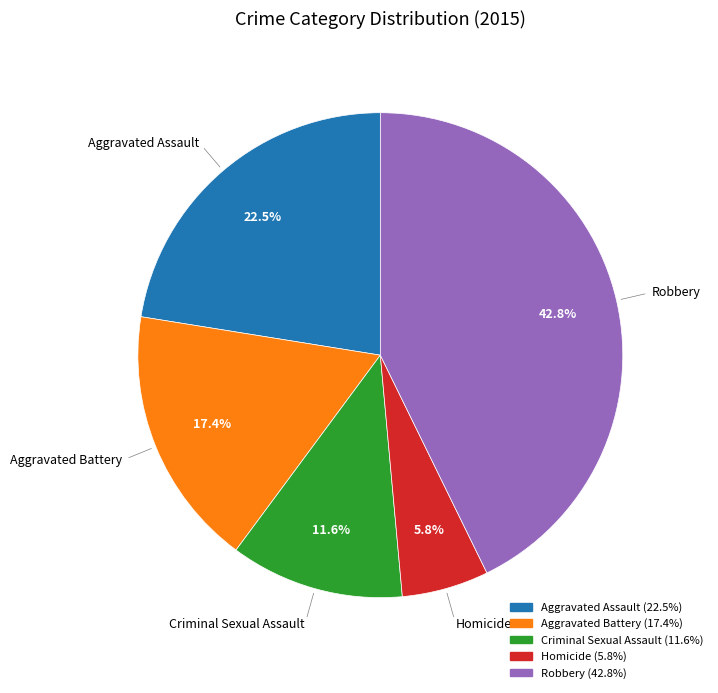

Count the number of slices in the pie.

5